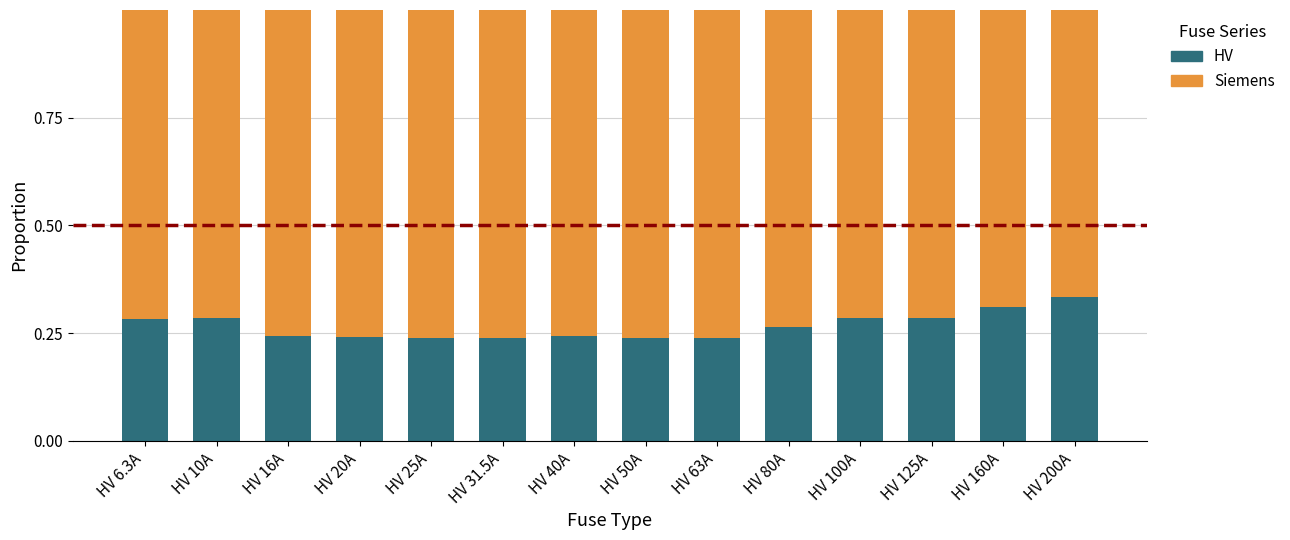

How many categories are shown in the chart?

14